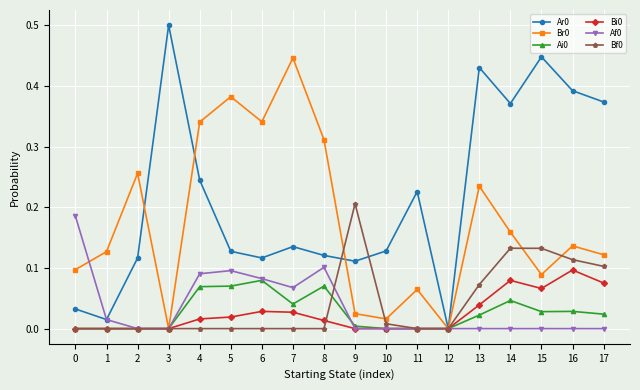

What is the spread (max minus min) of values at 3?

0.5